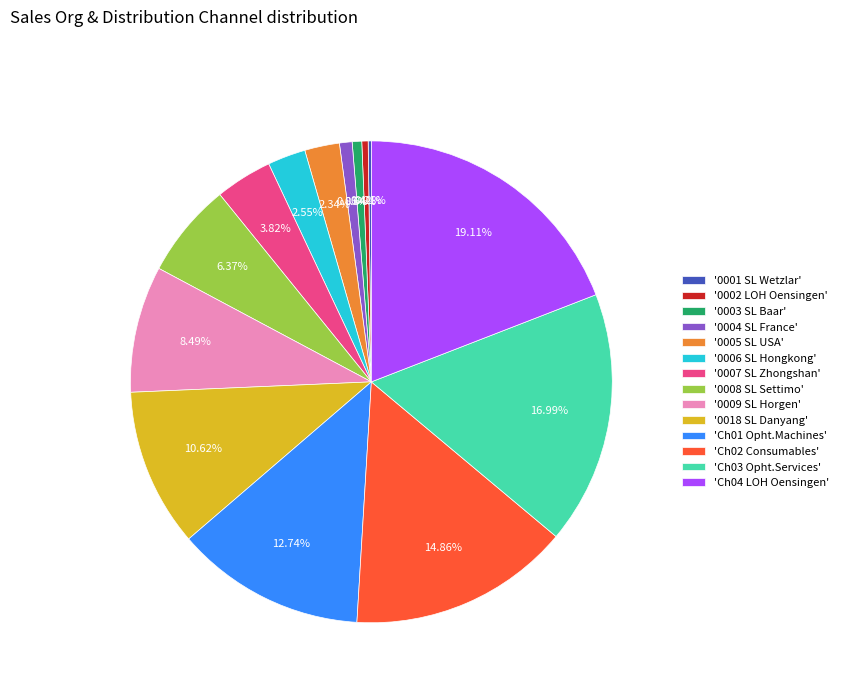

To the nearest percent, what is the average slice percentage?

7%